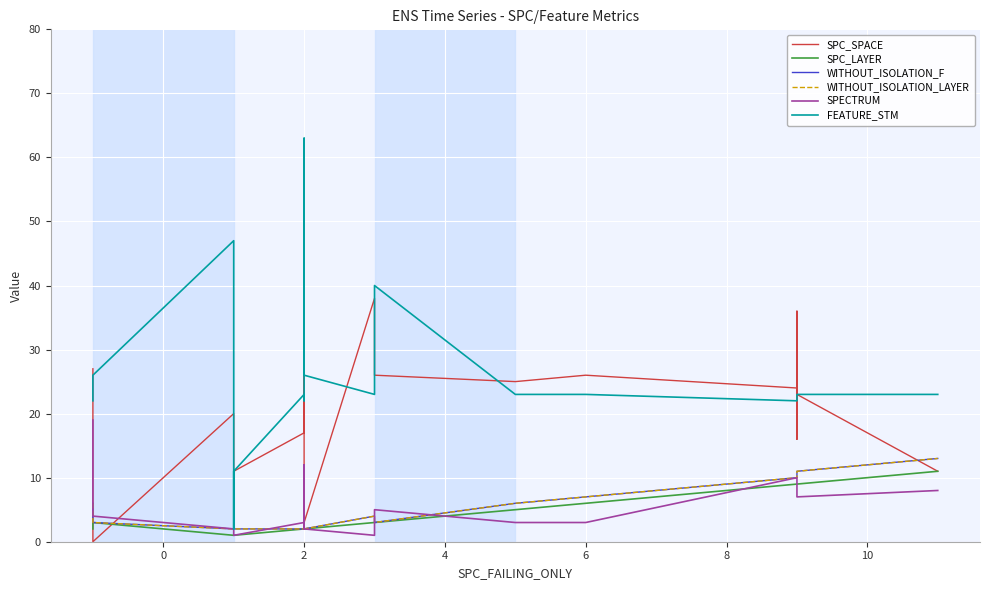

How many times do SPECTRUM and WITHOUT_ISOLATION_LAYER cross each other?

2